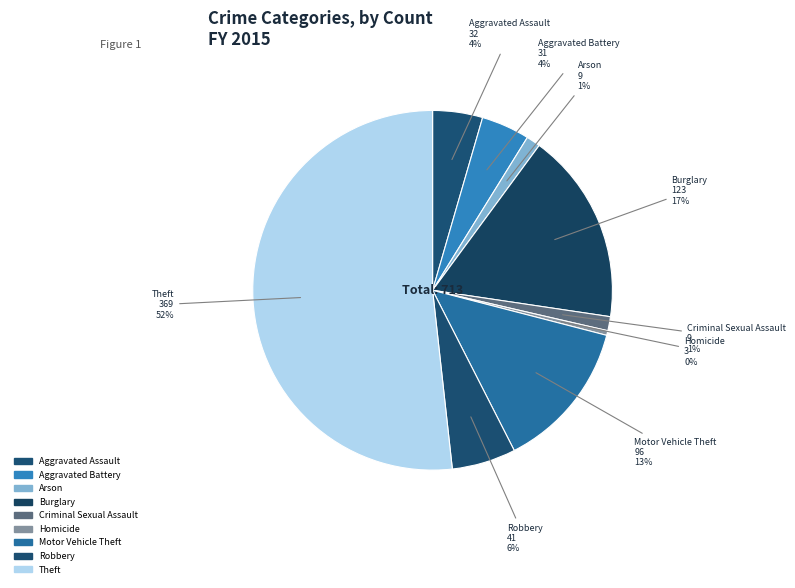

Does Theft represent more than half of the total?

Yes